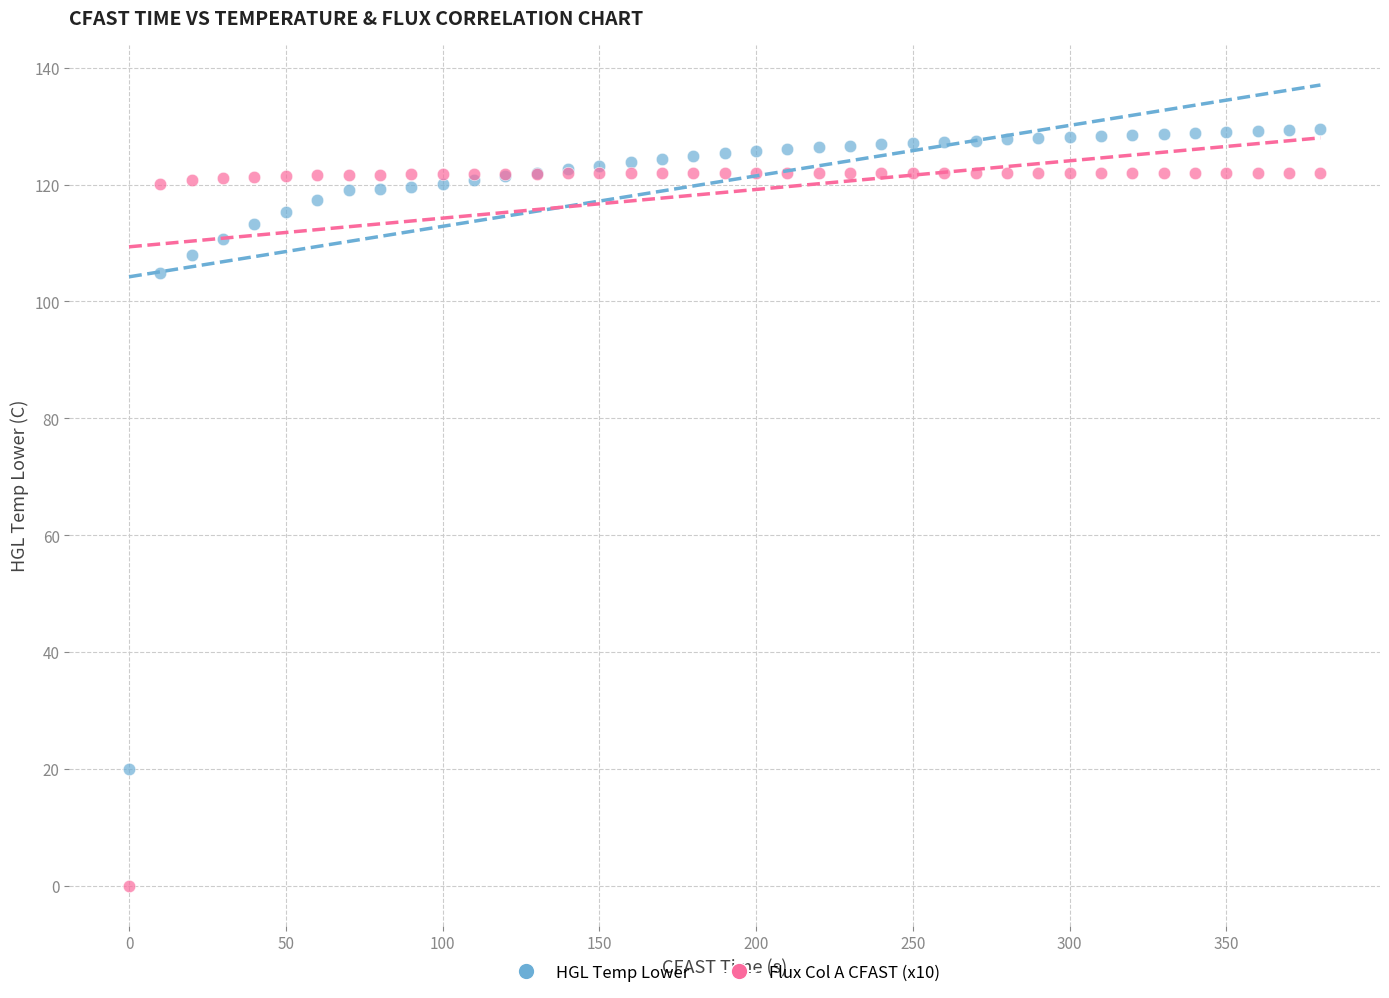

Which series has the largest Y range (max minus min)?

Flux Col A CFAST (x10)